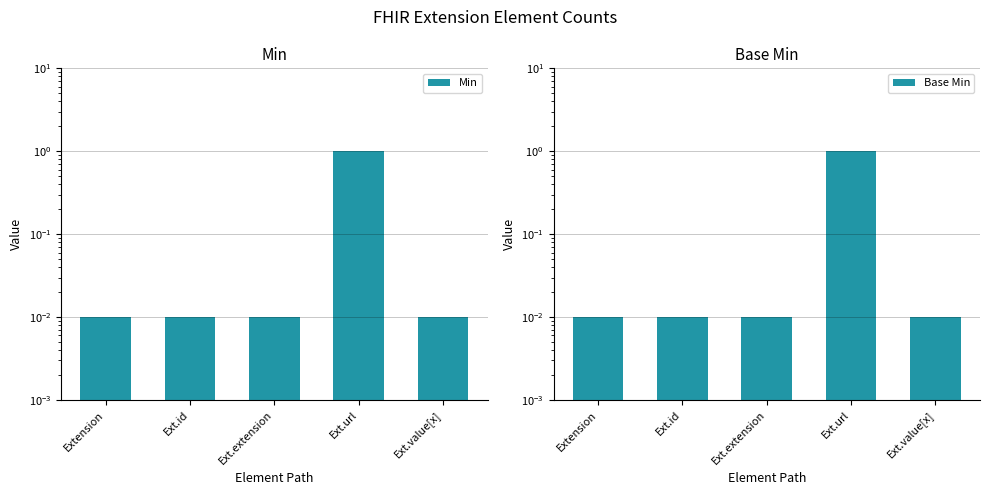

Which series changed the most between Extension and Ext.value[x]?

Min